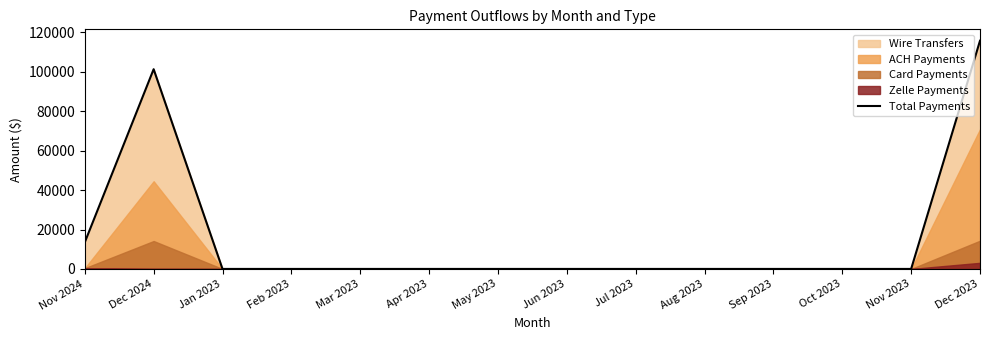

How many values exceed 0?

3